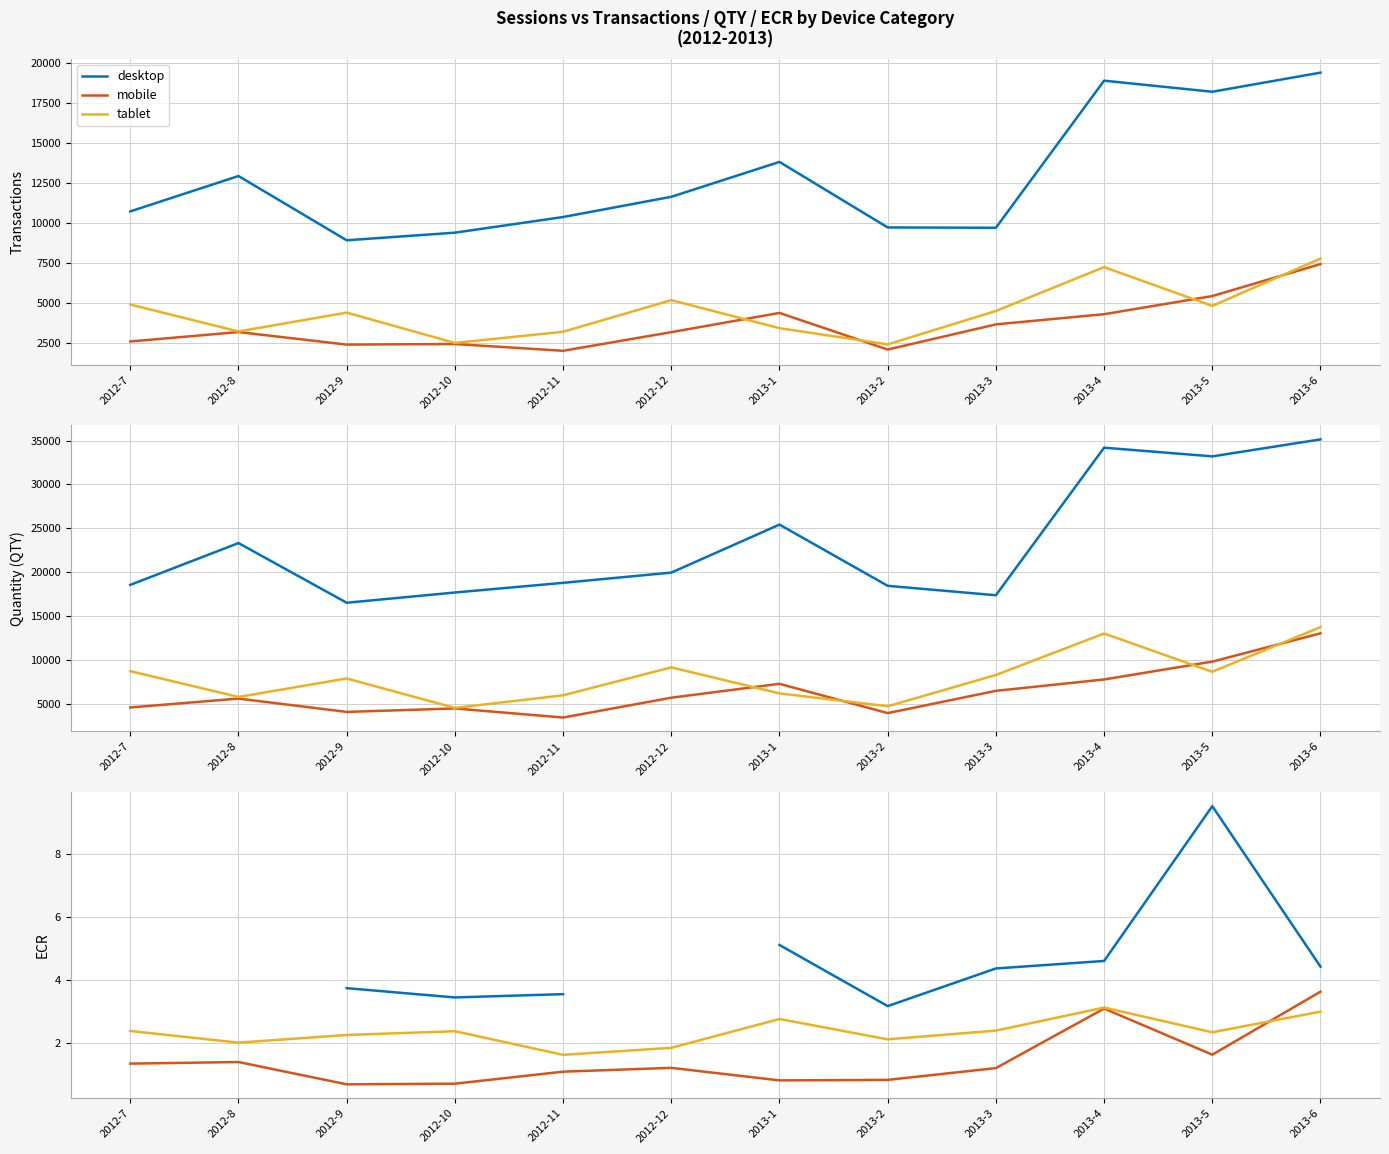

At 2013-6, list the series in order from largest to smallest.

desktop, mobile, tablet